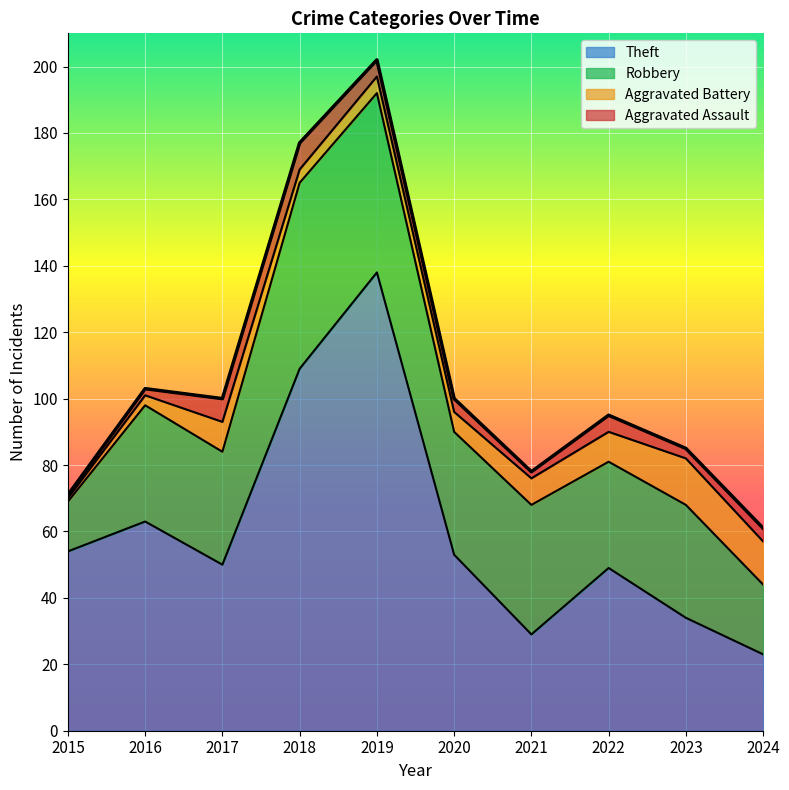

Where does the Aggravated Assault series first go above 4?

2017